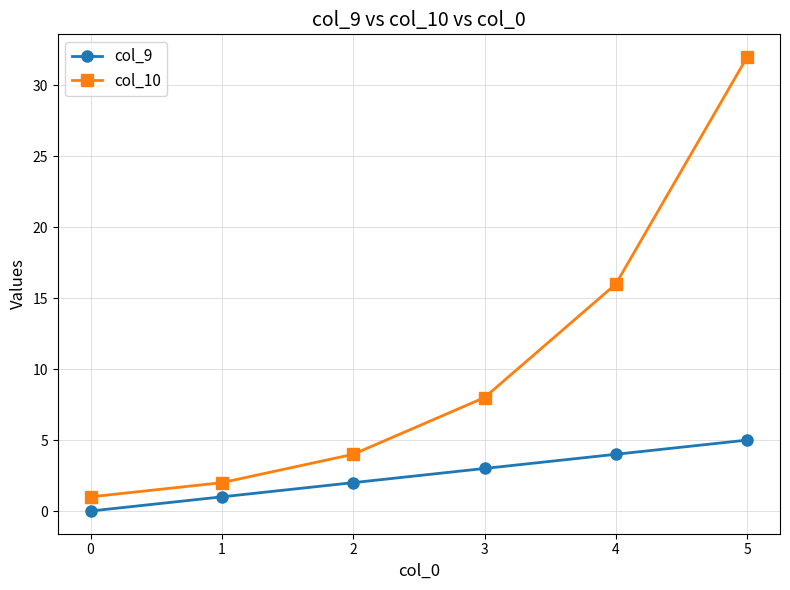

Reading left to right, transcribe all the data shown in this chart.

col_9: 0=0	1=1	2=2	3=3	4=4	5=5
col_10: 0=1	1=2	2=4	3=8	4=16	5=32